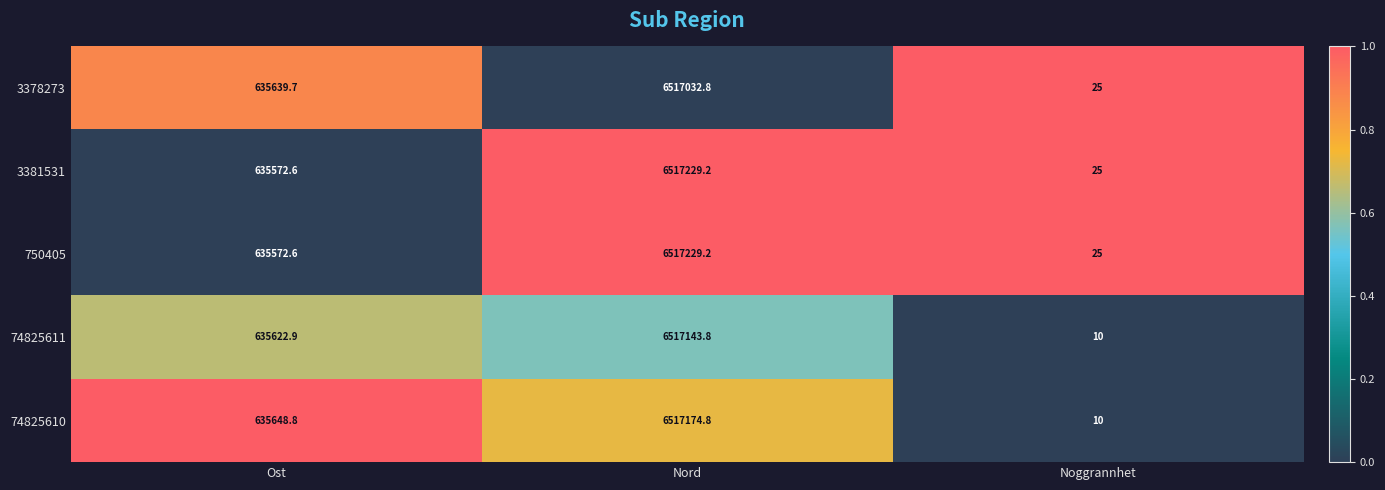

The 3378273 series shows 835124.7 at Ost. True or false?

False